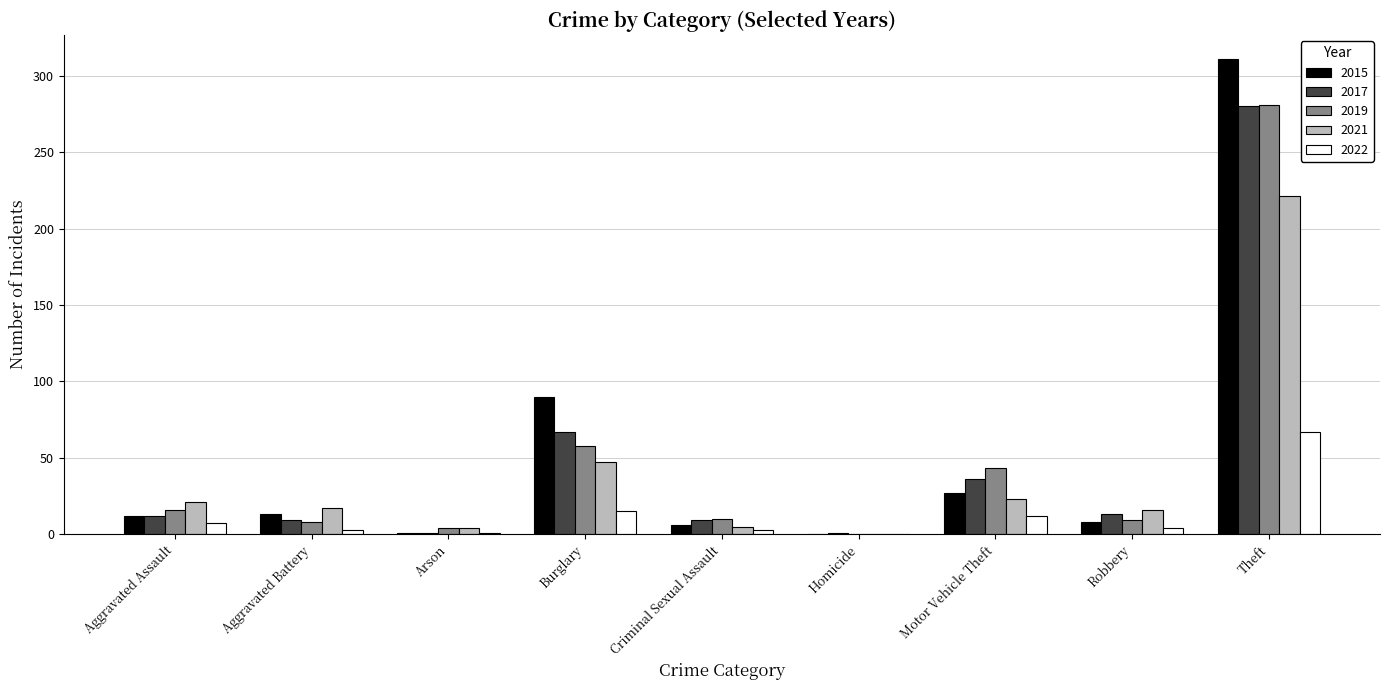

What is the maximum value for 2015?

311